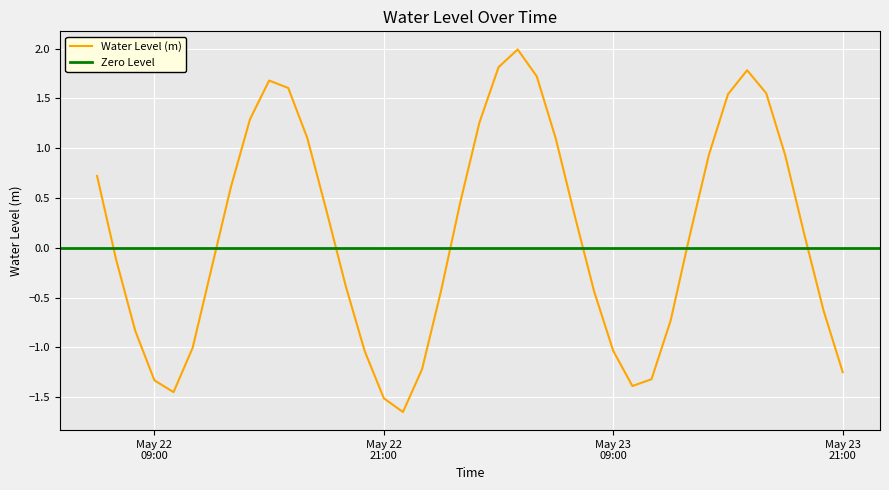

What is the difference between the values at 2024-05-23 12:00:00 and 2024-05-23 16:00:00?

2.5